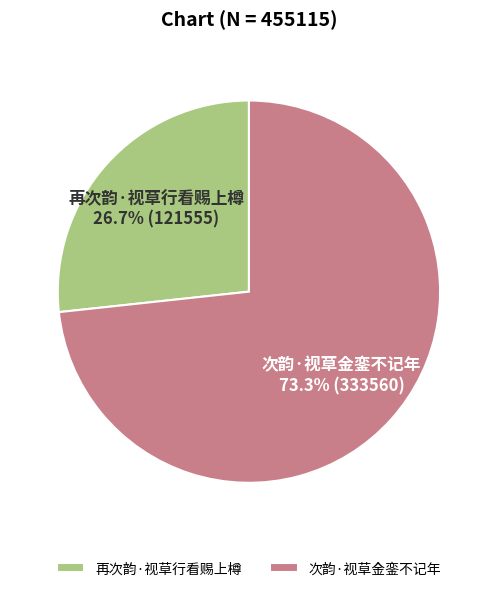

Does any single category account for the majority?

Yes